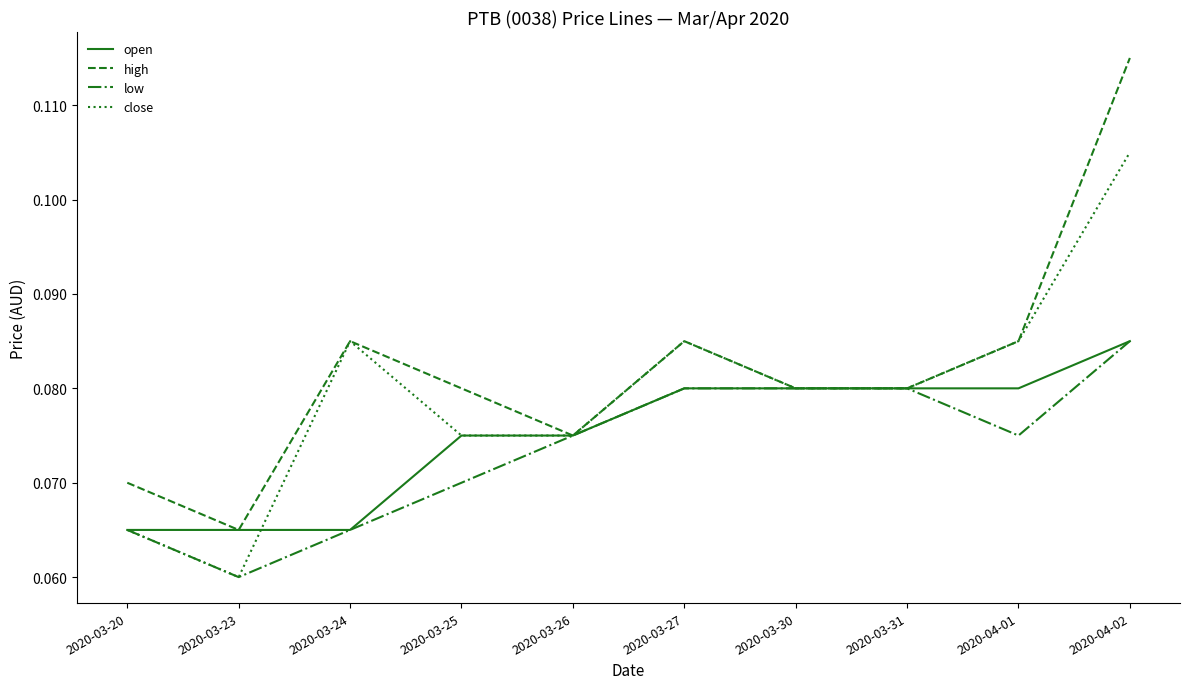

What are all the series names shown in the legend?

open, high, low, close